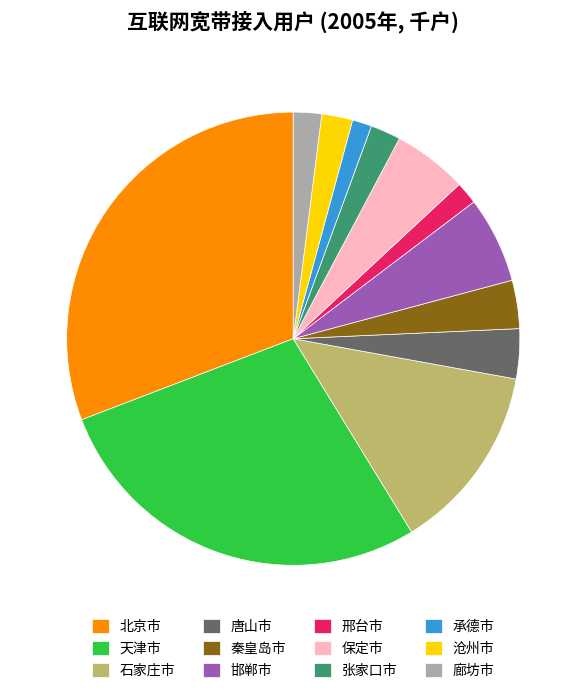

Is 天津市 the majority of the pie?

No